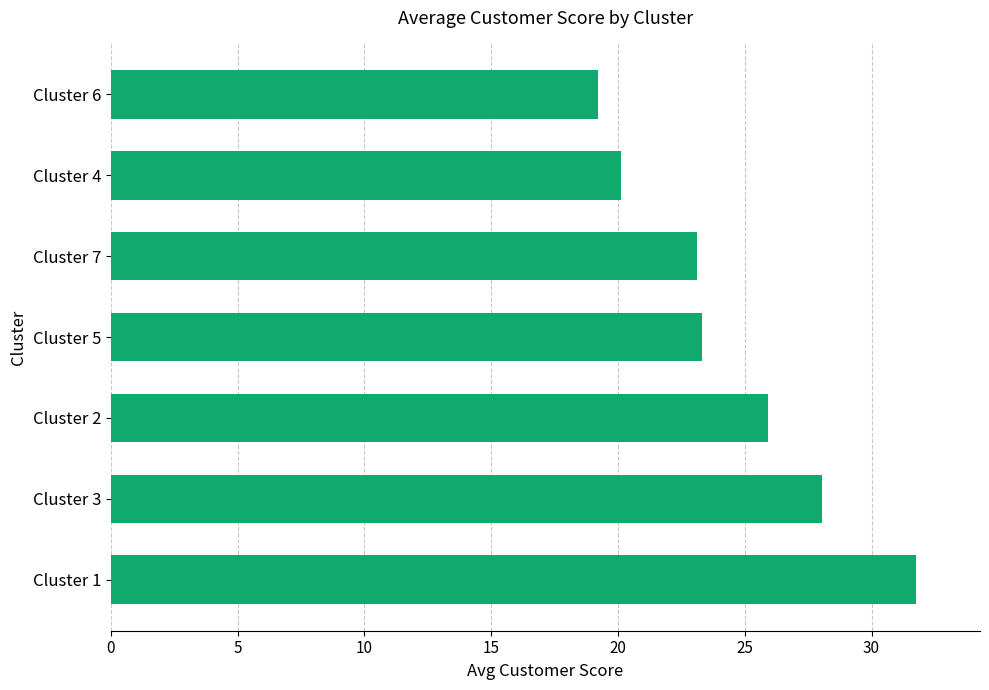

Approximately how many times larger is the value at Cluster 4 compared to Cluster 2?

0.8